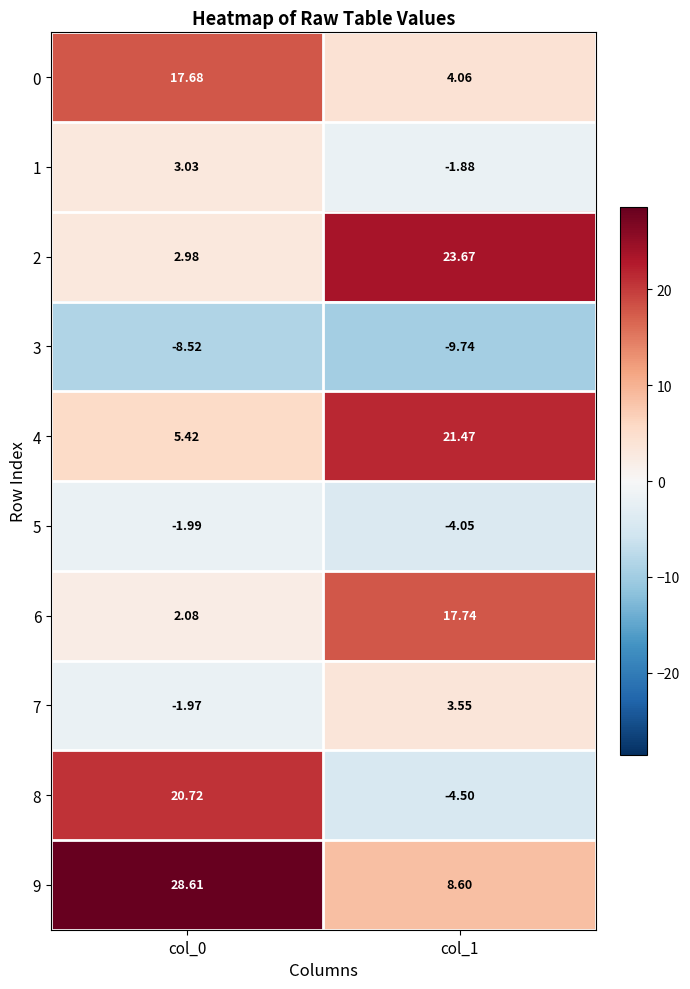

Is the value of 9 at col_0 greater than the value of 0 at col_1?

Yes